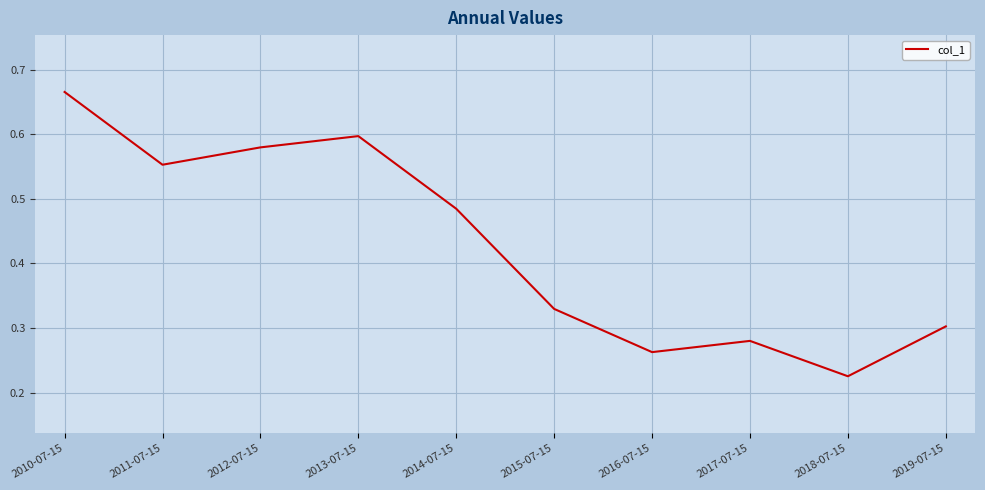

What position from the left is 2019-07-15?

10